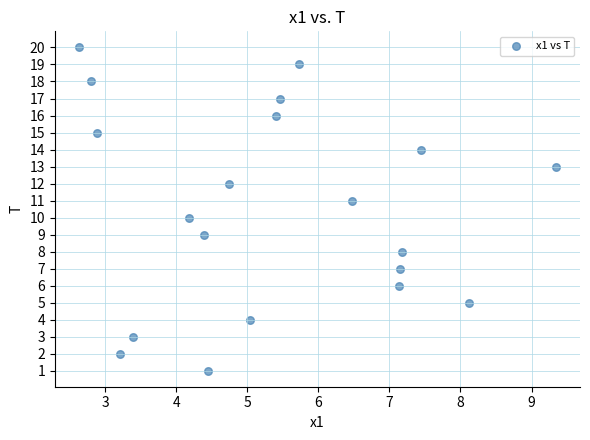

What is the range of Y values (max minus min)?

19